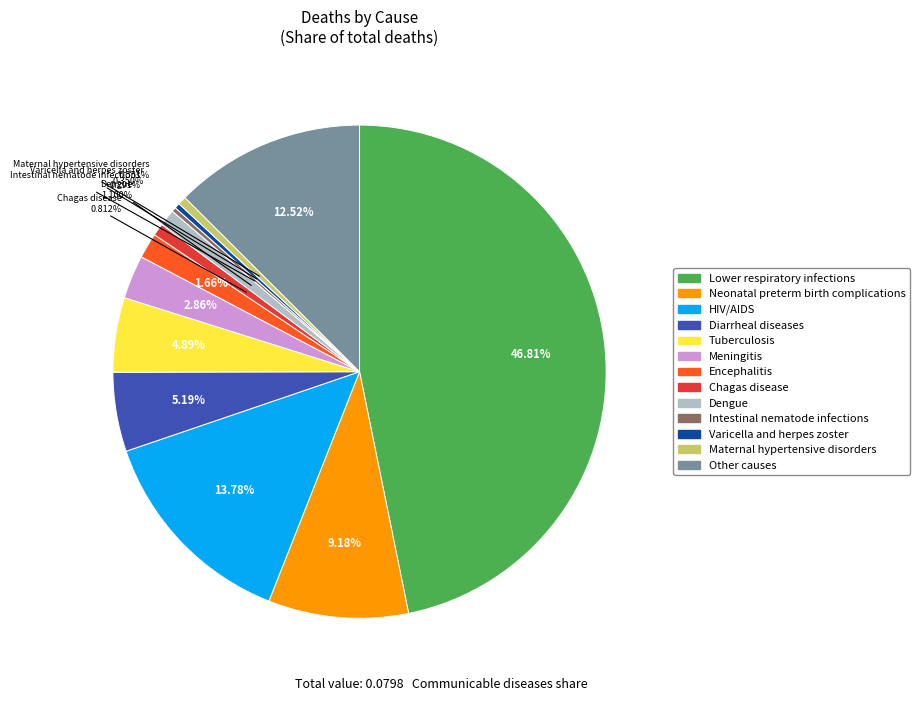

What percentage is NOT represented by Tuberculosis?

95.1%